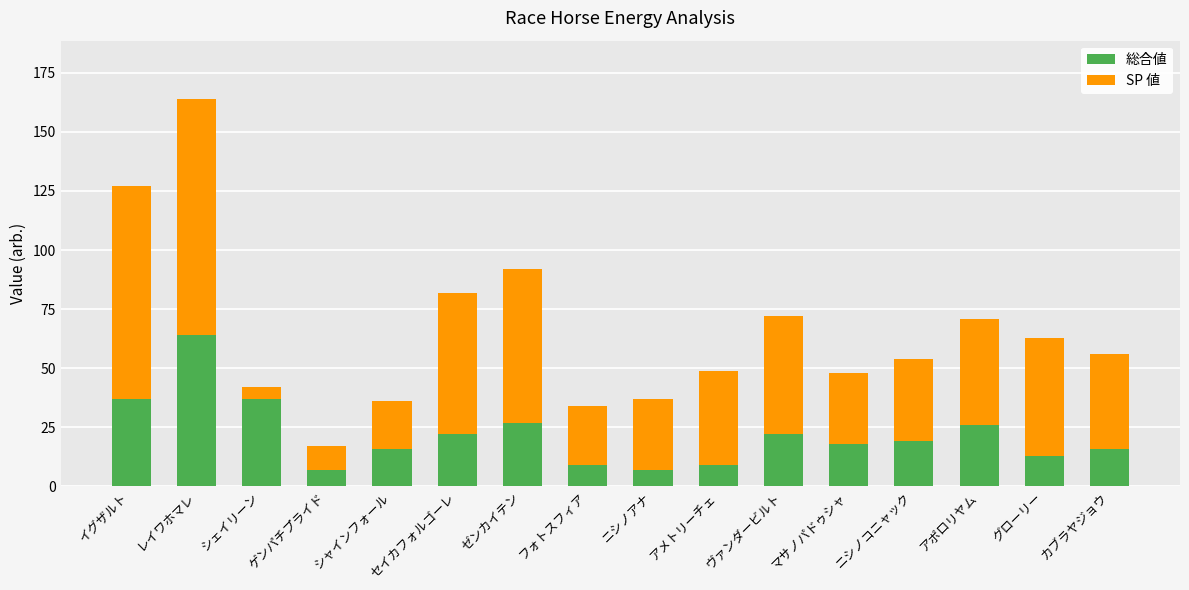

What is the total value across all series at ニシノコニャック?

54